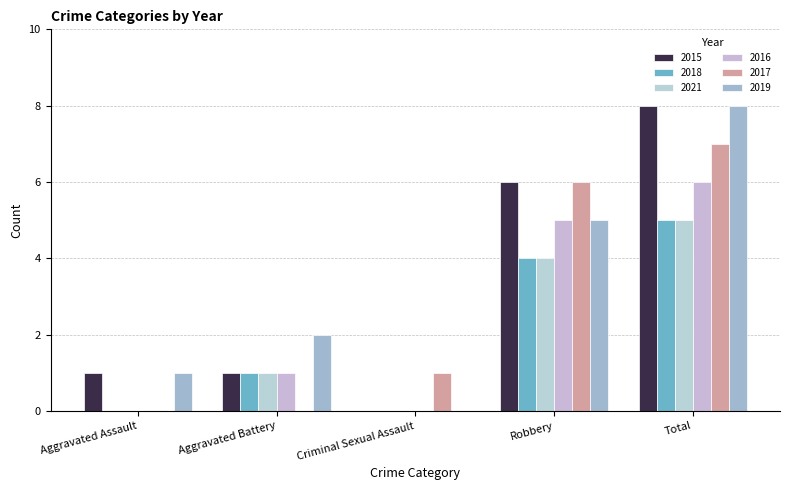

Is it true that 2016 equals 0 at Criminal Sexual Assault?

True